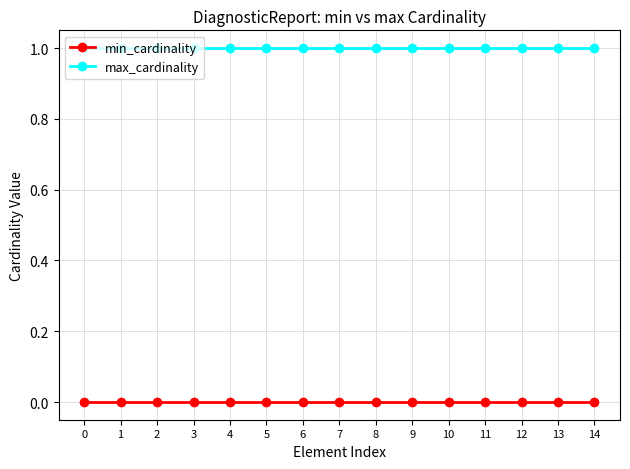

What is the maximum value shown in the chart?

1